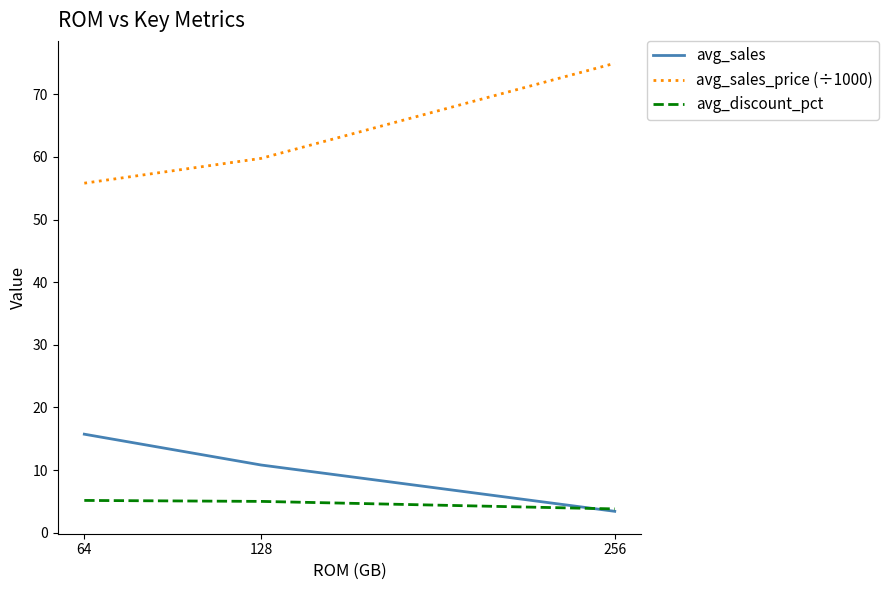

List the labels in order of avg_sales_price (÷1000) value, largest first.

256, 128, 64